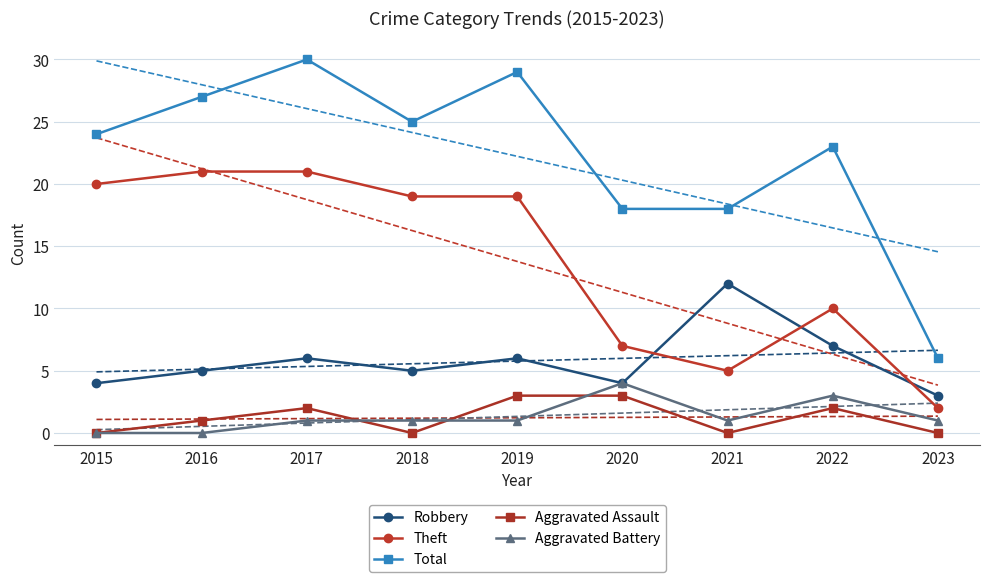

Rank the categories by Total value from highest to lowest.

2017, 2019, 2016, 2018, 2015, 2022, 2020, 2021, 2023